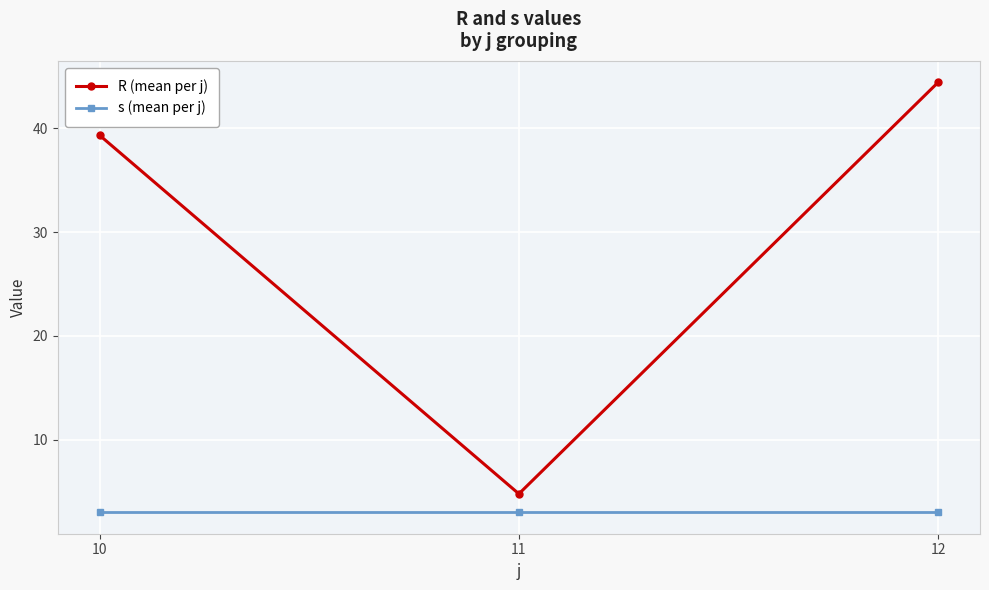

How many data points in R (mean per j) are above 39?

2